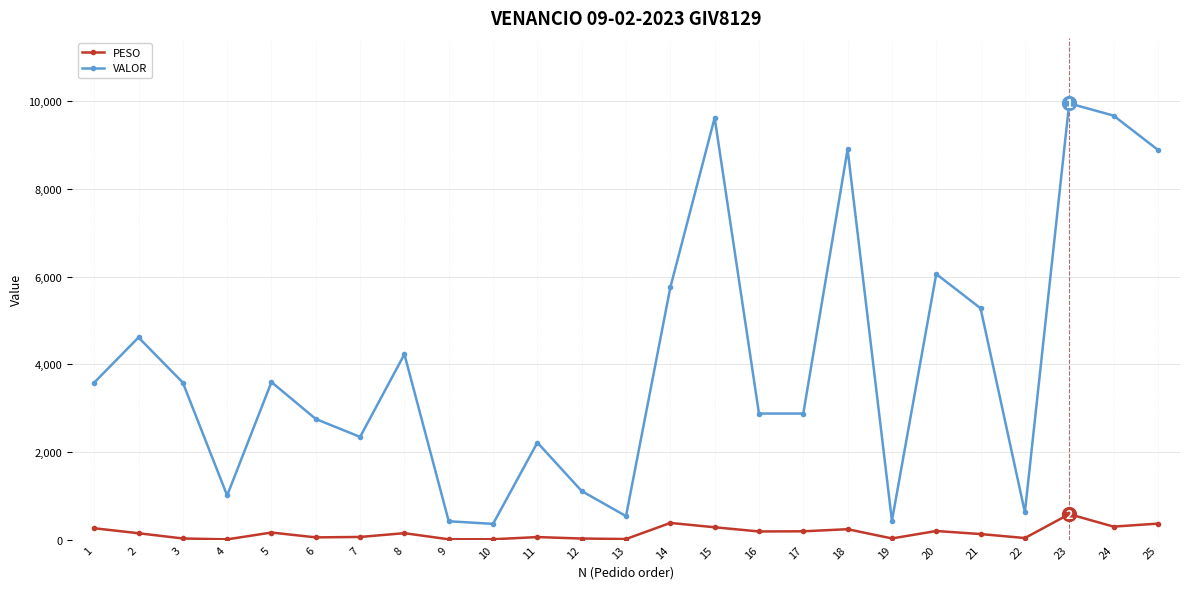

What is the difference between the VALOR values at 14 and 10?

5392.4